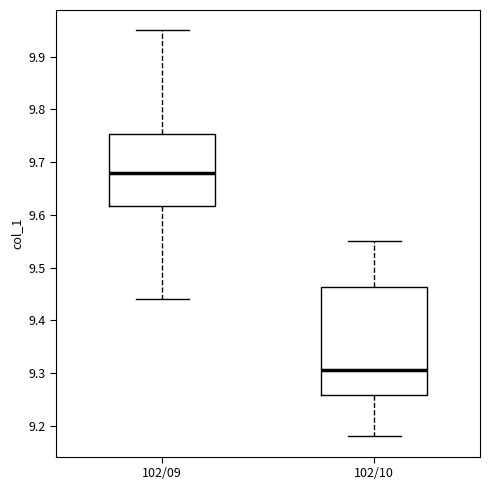

Where does the upper whisker of the box for 102/09 end on the y-axis? The values are not printed on the chart, so give them approximately, as read against the axis.

9.95